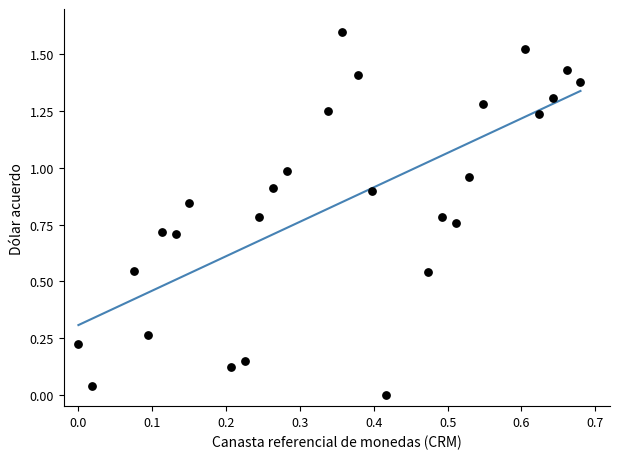

What is the range of Y values (max minus min)?

1.6